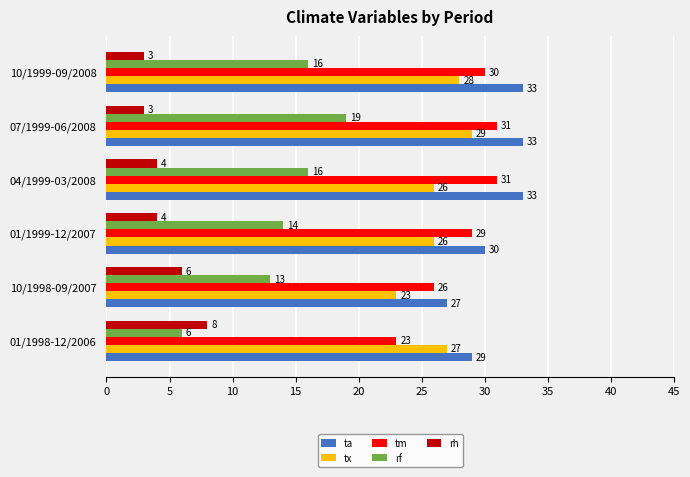

What are all the series names shown in the legend?

ta, tx, tm, rf, rh